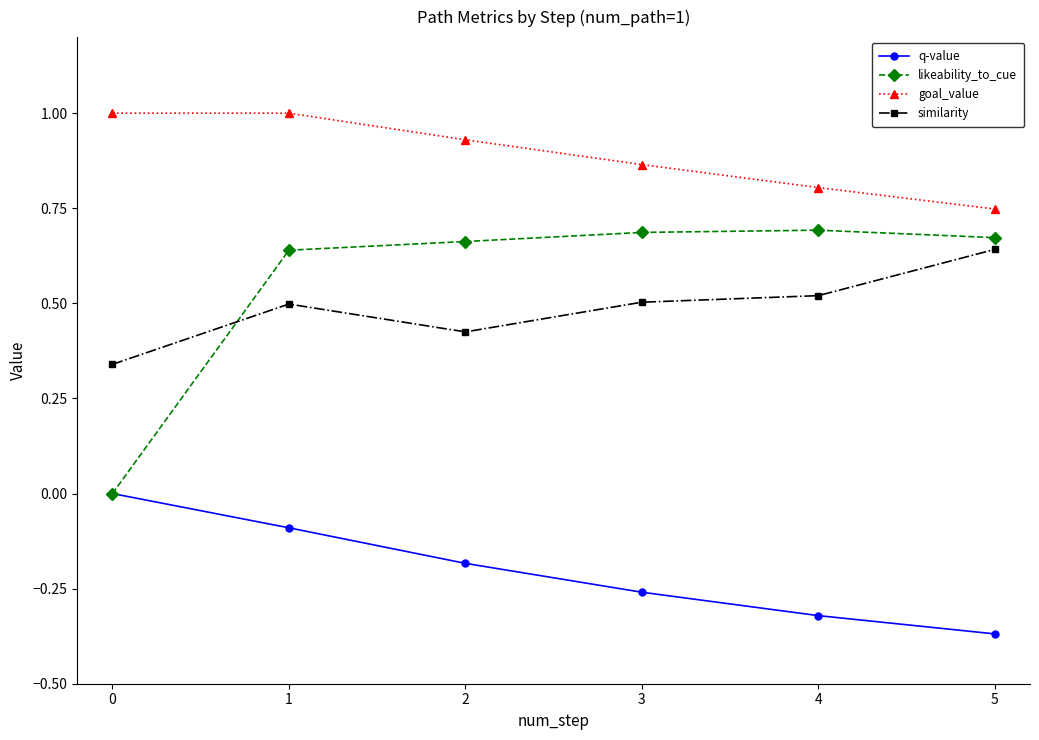

What is the total value across all series at 0?

1.3